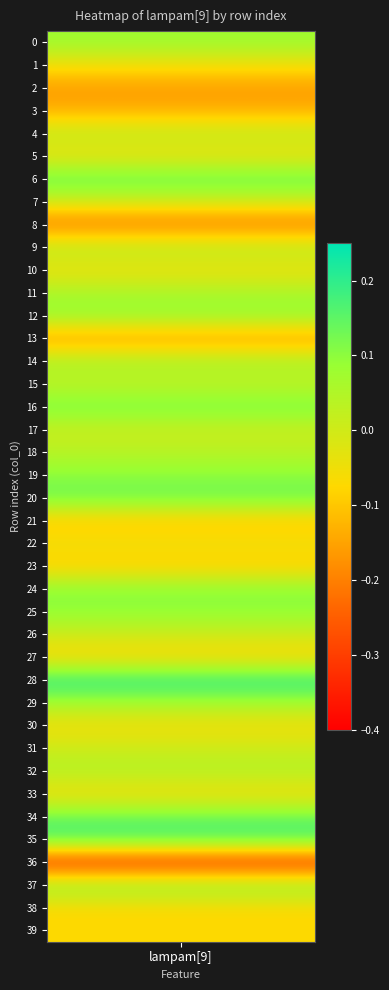

True or false: the data shows -0.1 at 27.

True